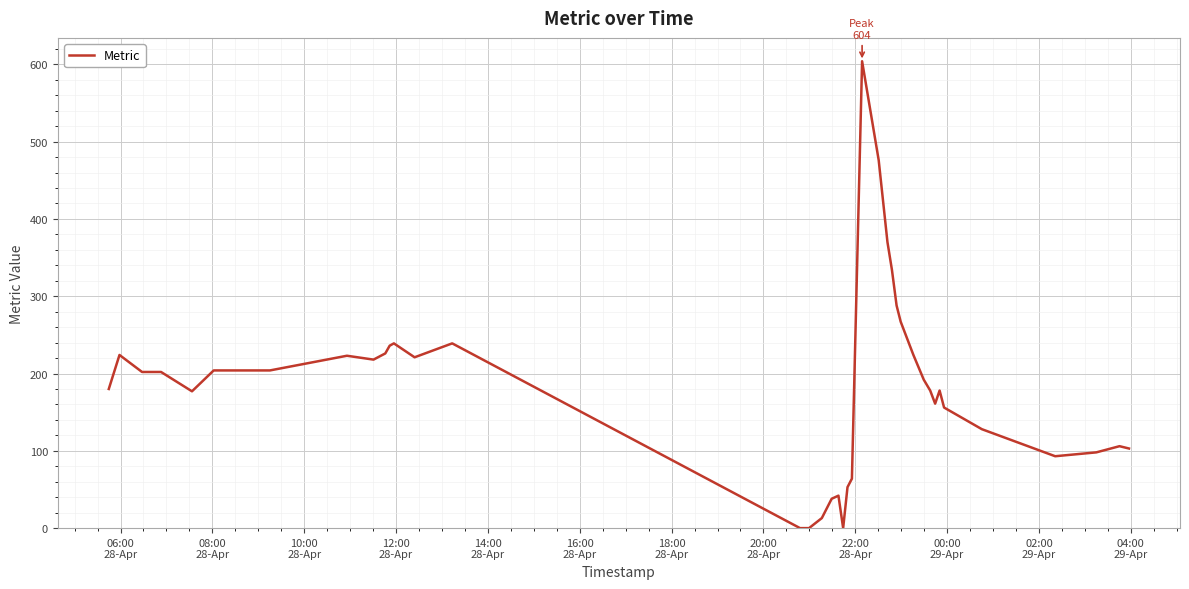

What is the greatest value displayed?

604